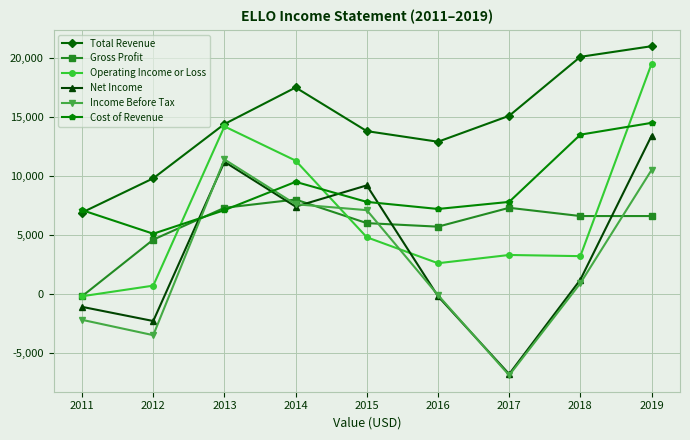

At which label does Income Before Tax first exceed 900?

2013